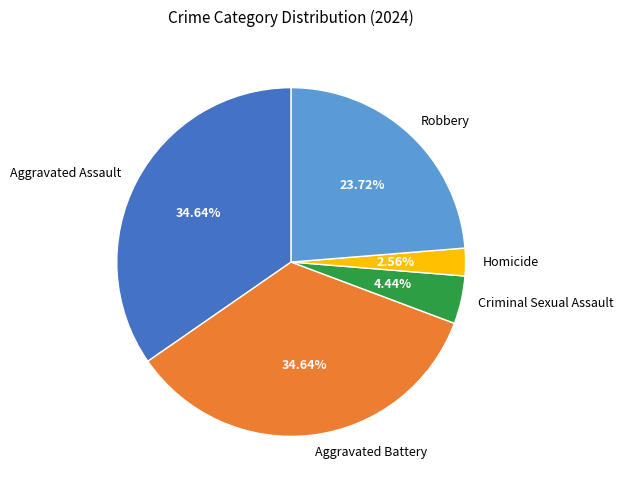

Does Criminal Sexual Assault account for over 50% of the chart?

No